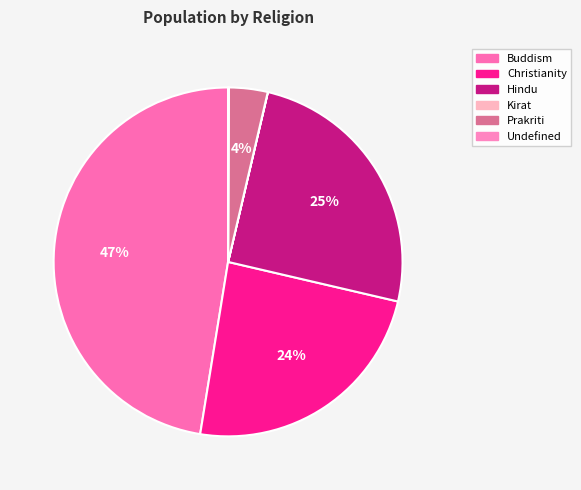

What is the ratio of the value at Hindu to the value at Kirat?

1635.2